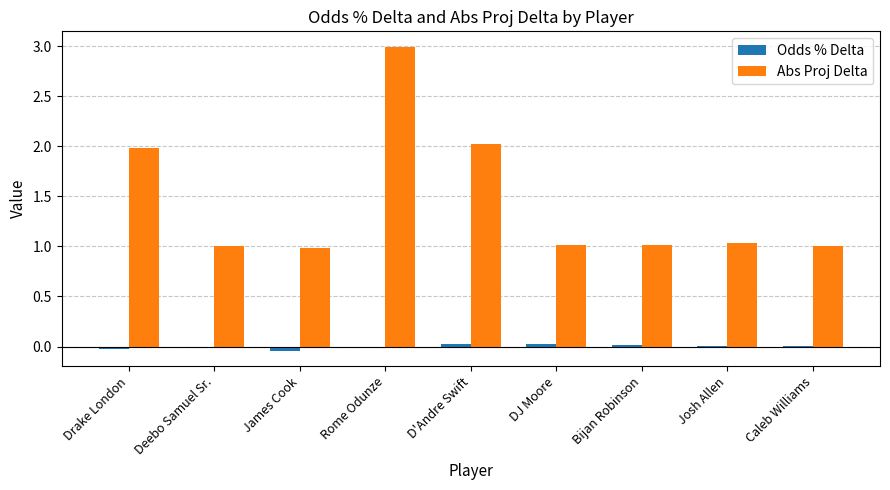

What are all the series names shown in the legend?

Odds % Delta, Abs Proj Delta